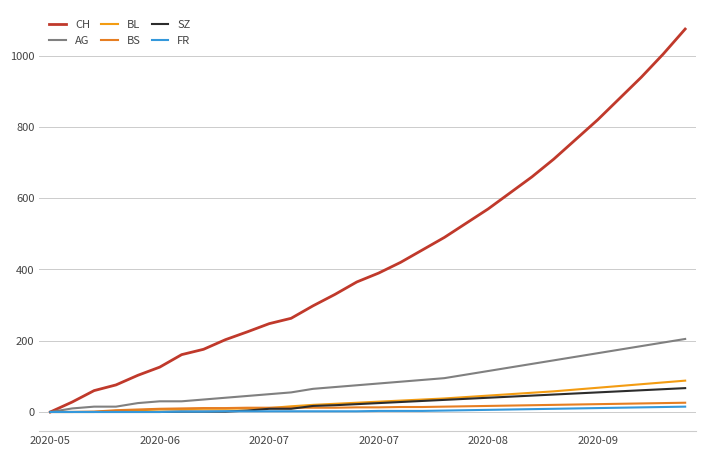

What is the value of the BL point at the 29th from the left?

83